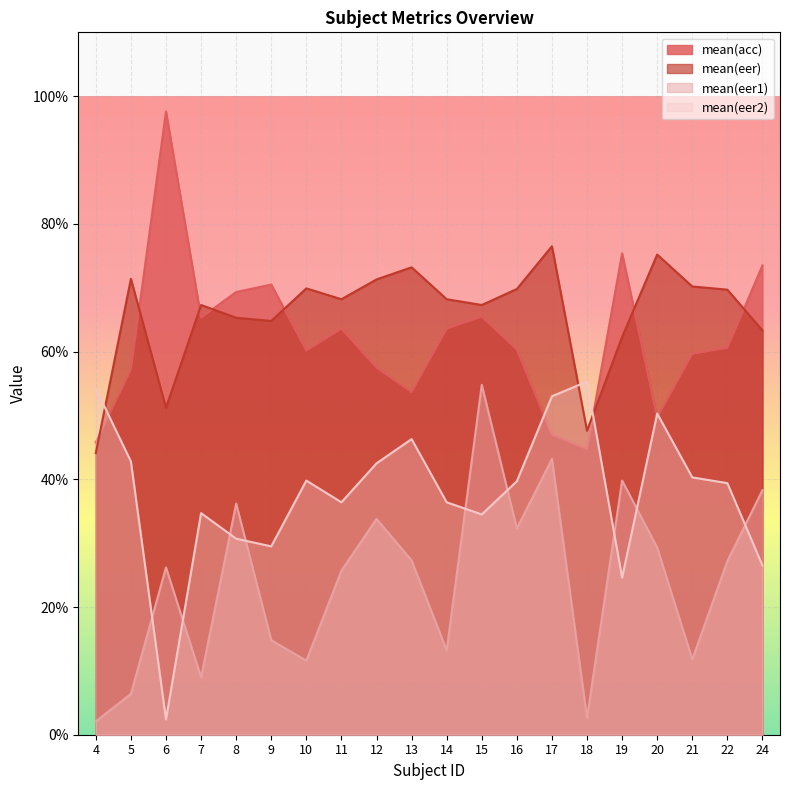

How many lines are shown in the chart?

4